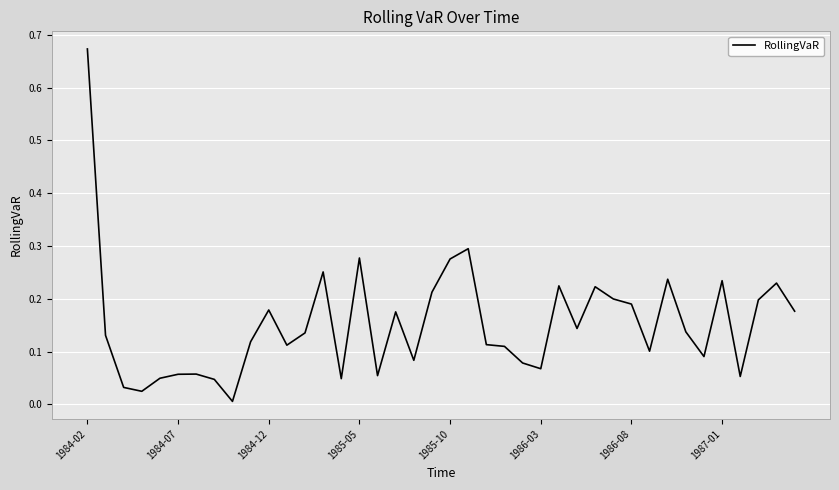

How many interior local valleys (lower than both neighbors) does the data have?

11